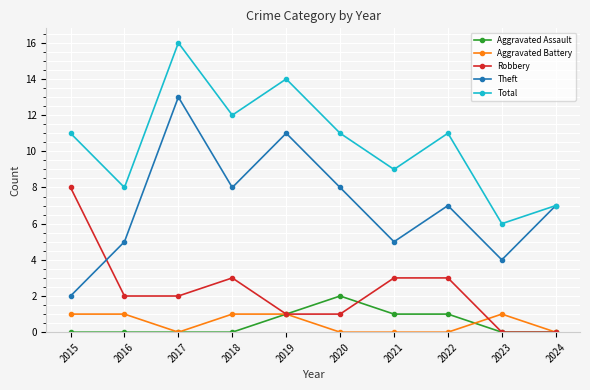

How many Aggravated Battery values are between 0 and 1?

10